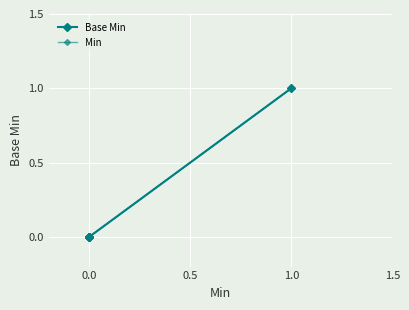

True or false: Base Min has more than 1 interior local peaks.

False